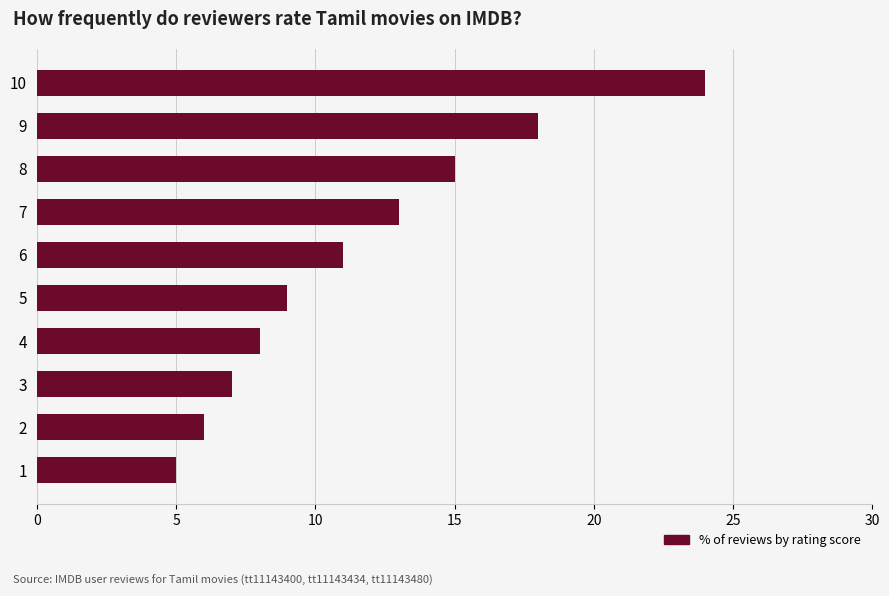

What is the value of the 1st bar from the top?

24